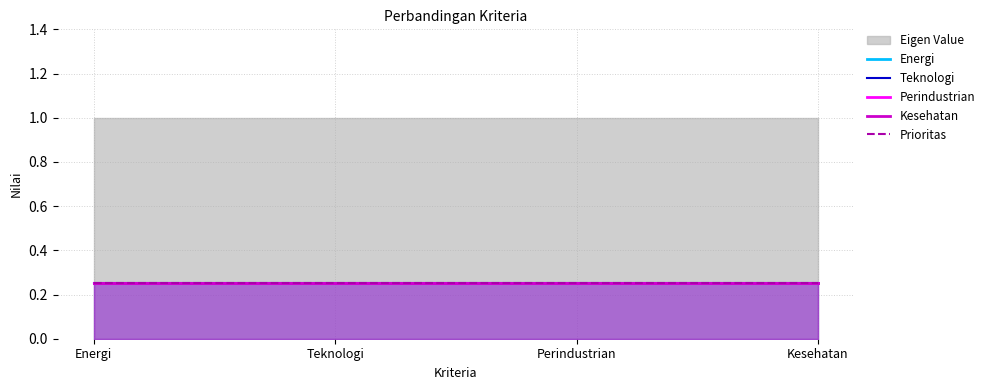

True or false: Teknologi and Prioritas cross at least once.

False